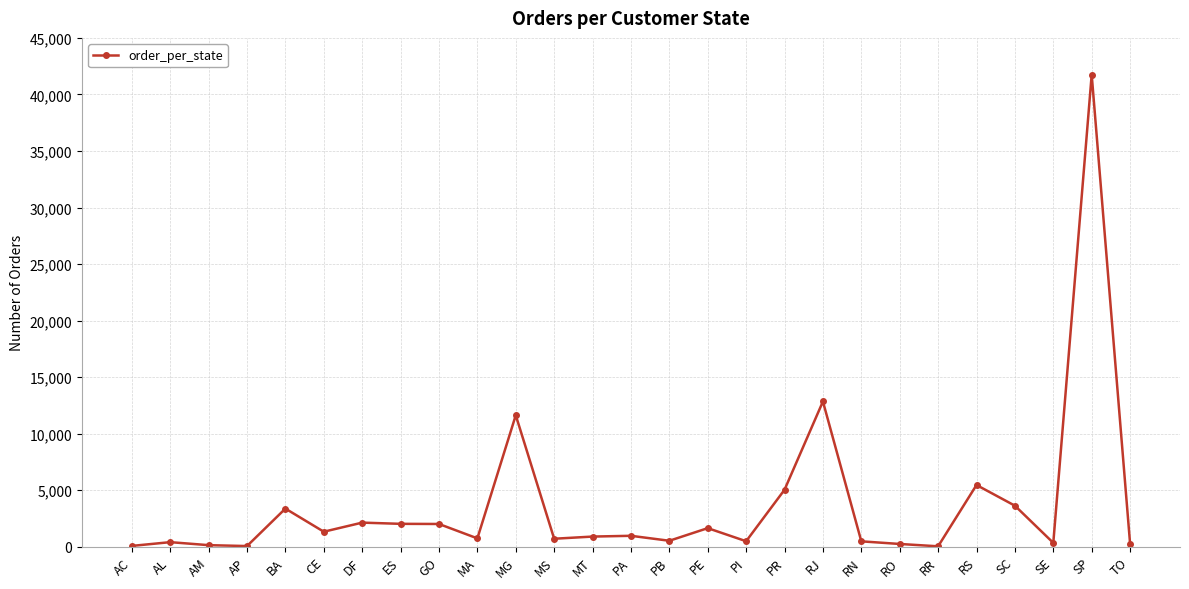

What is the label of the 1st point from the left?

AC